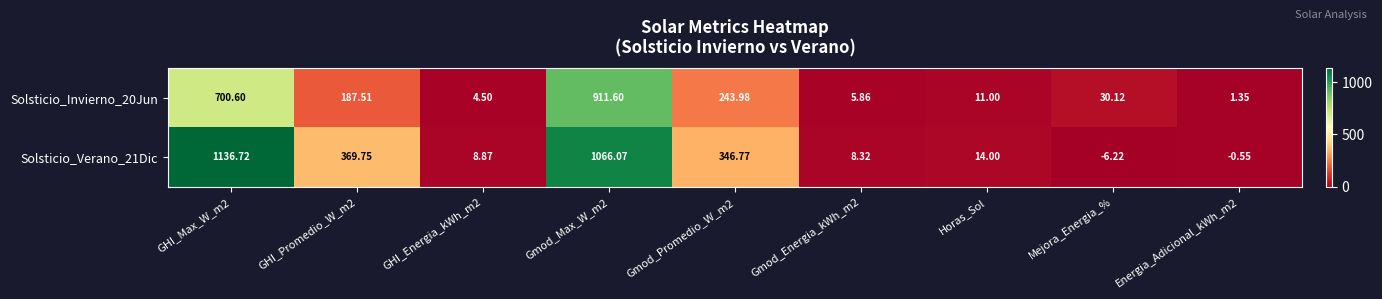

Which label corresponds to the smallest value in the chart?

Mejora_Energia_%